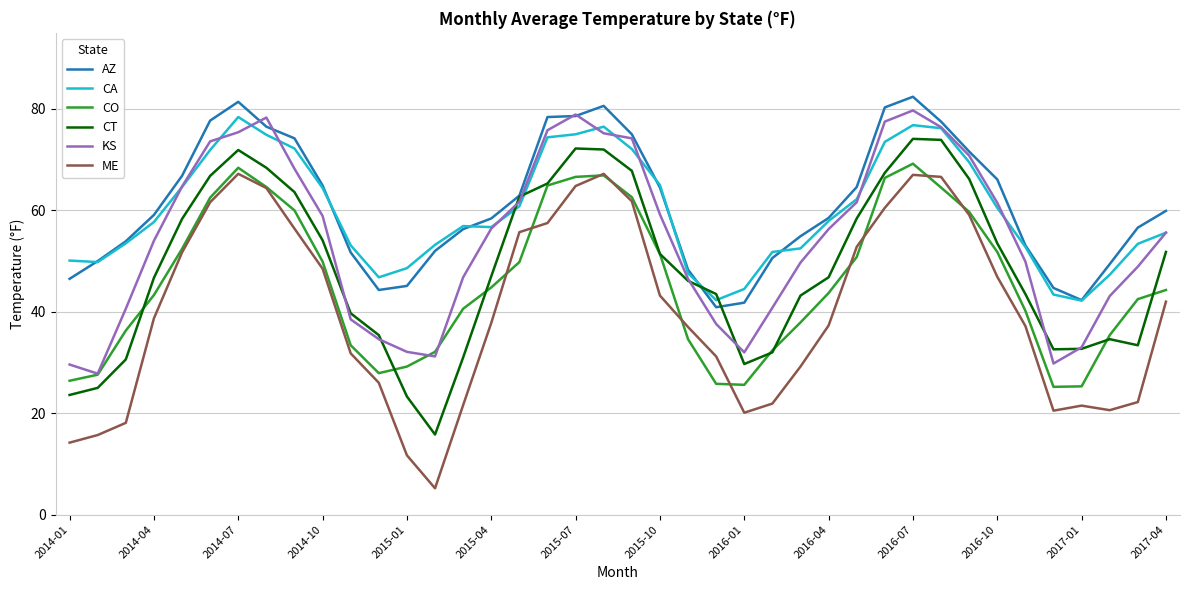

What is the greatest value displayed?

82.4